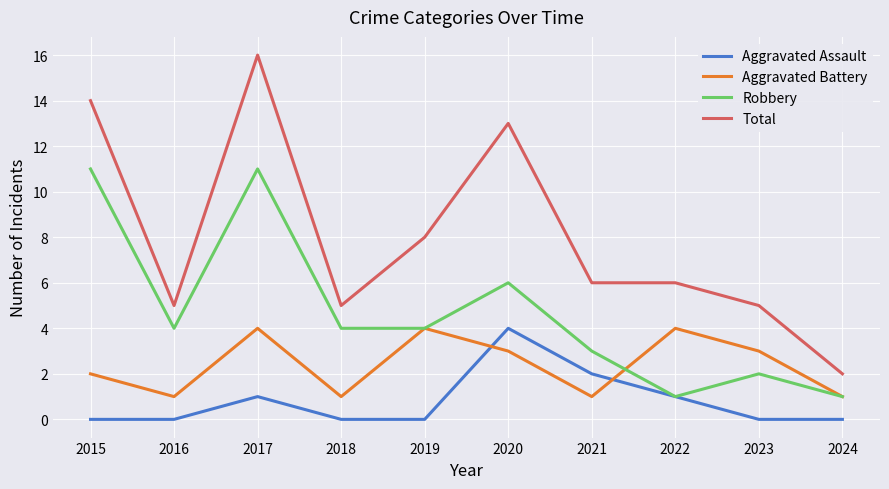

True or false: Robbery has more than 1 points higher than both neighbors.

True